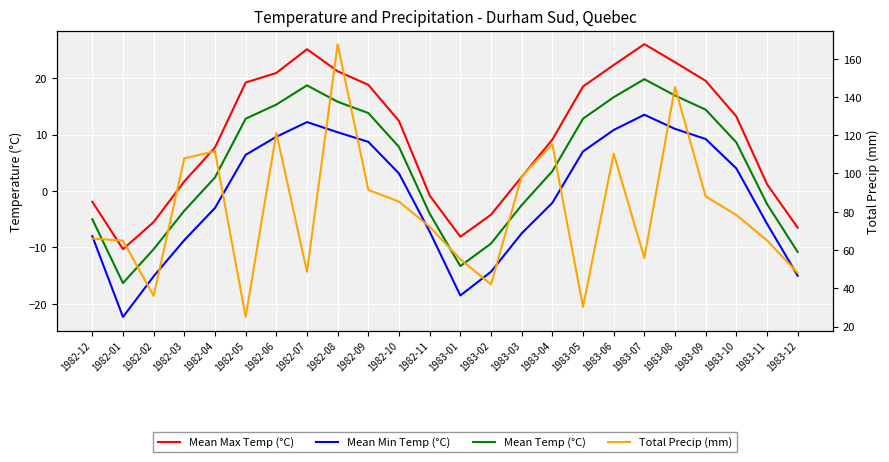

Which series has the largest range (max minus min)?

Total Precip (mm)